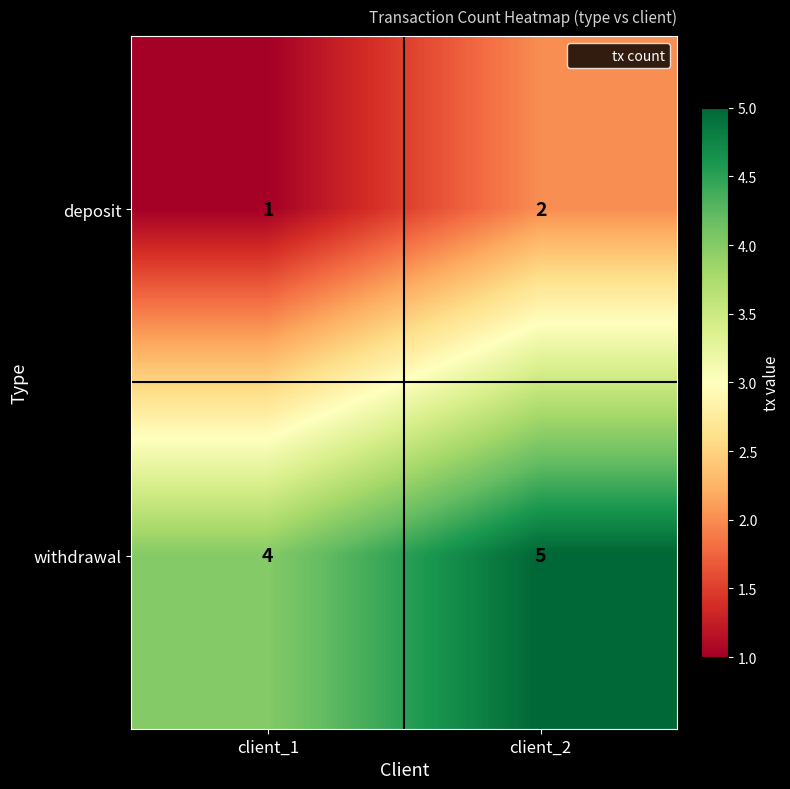

List the series in order of their peak value, lowest first.

deposit, withdrawal